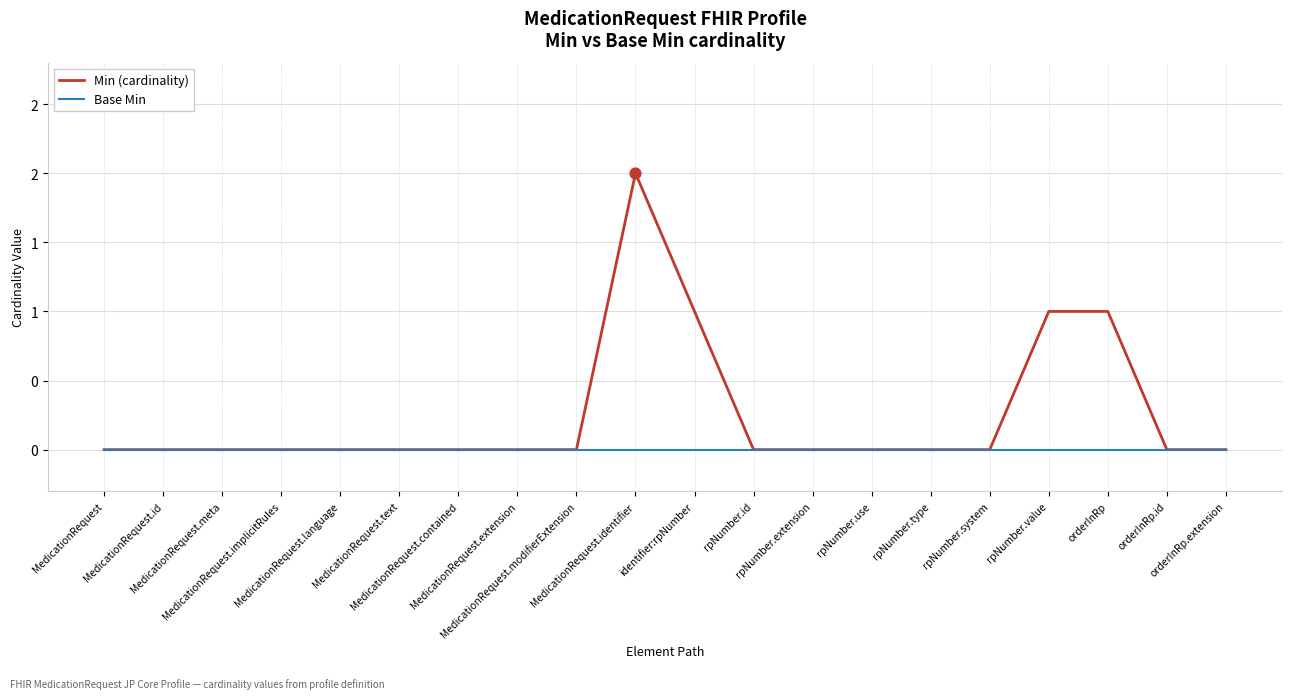

At which category is the sum across all series the highest?

MedicationRequest.identifier